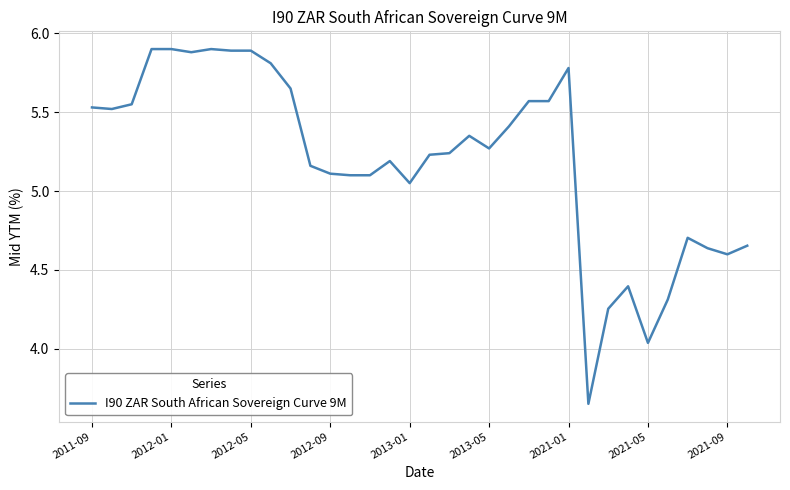

What is the difference between the maximum and minimum values?

2.2